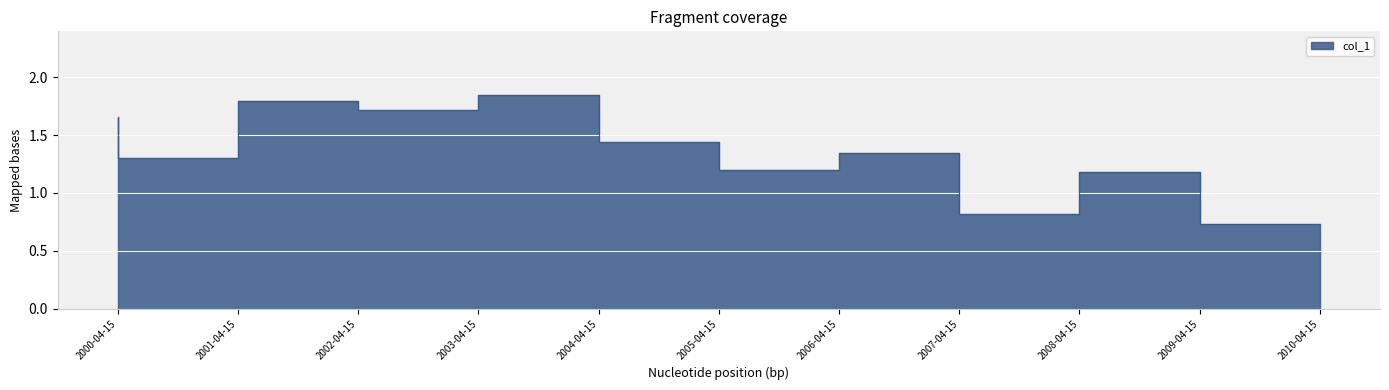

Count the number of categories in the chart.

11